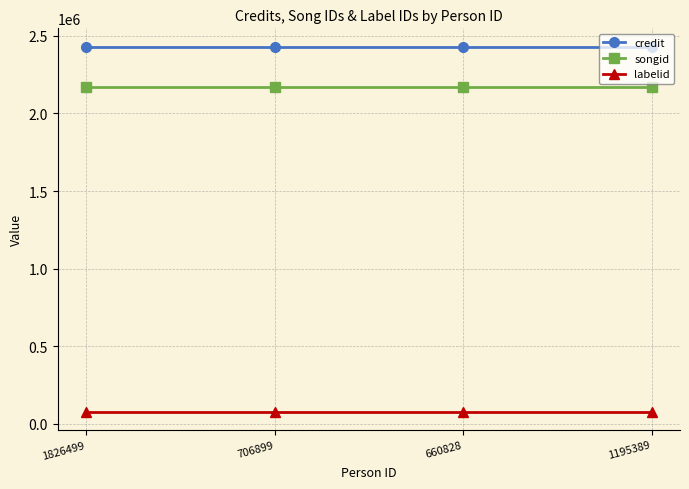

What are all the series names shown in the legend?

credit, songid, labelid